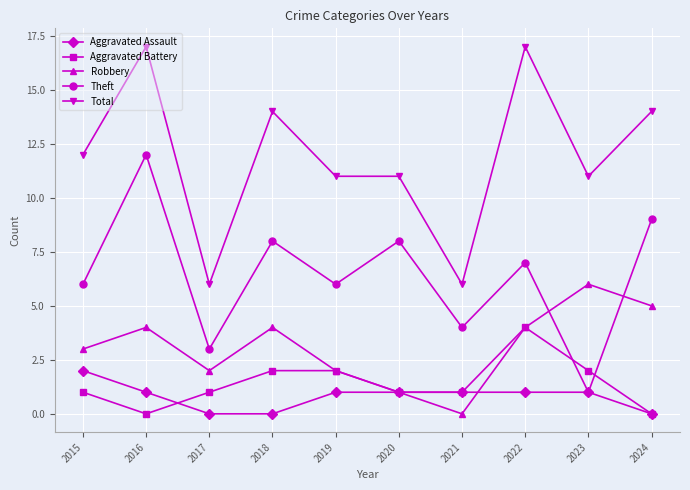

The Robbery series shows 4 at 2022. True or false?

True